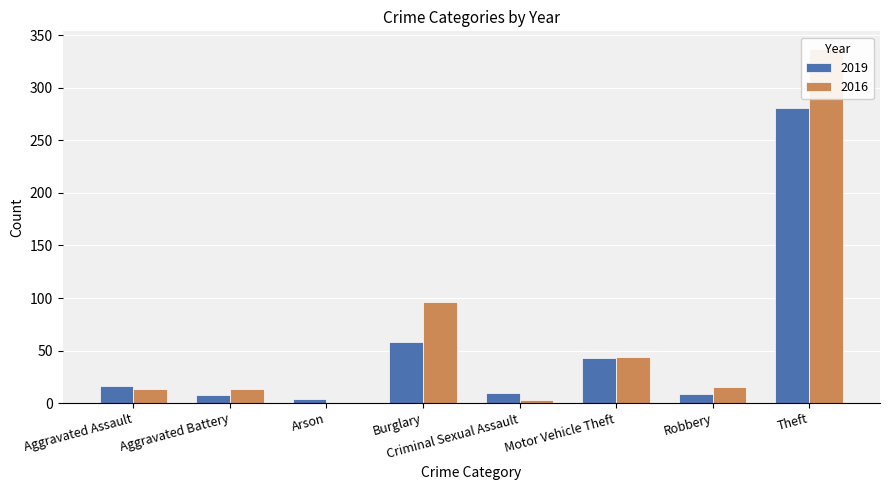

Reading right to left, what are all the values shown in this chart?

2019: Theft=281	Robbery=9	Motor Vehicle Theft=43	Criminal Sexual Assault=10	Burglary=58	Arson=4	Aggravated Battery=8	Aggravated Assault=16
2016: Theft=337	Robbery=15	Motor Vehicle Theft=44	Criminal Sexual Assault=3	Burglary=96	Arson=0	Aggravated Battery=13	Aggravated Assault=13